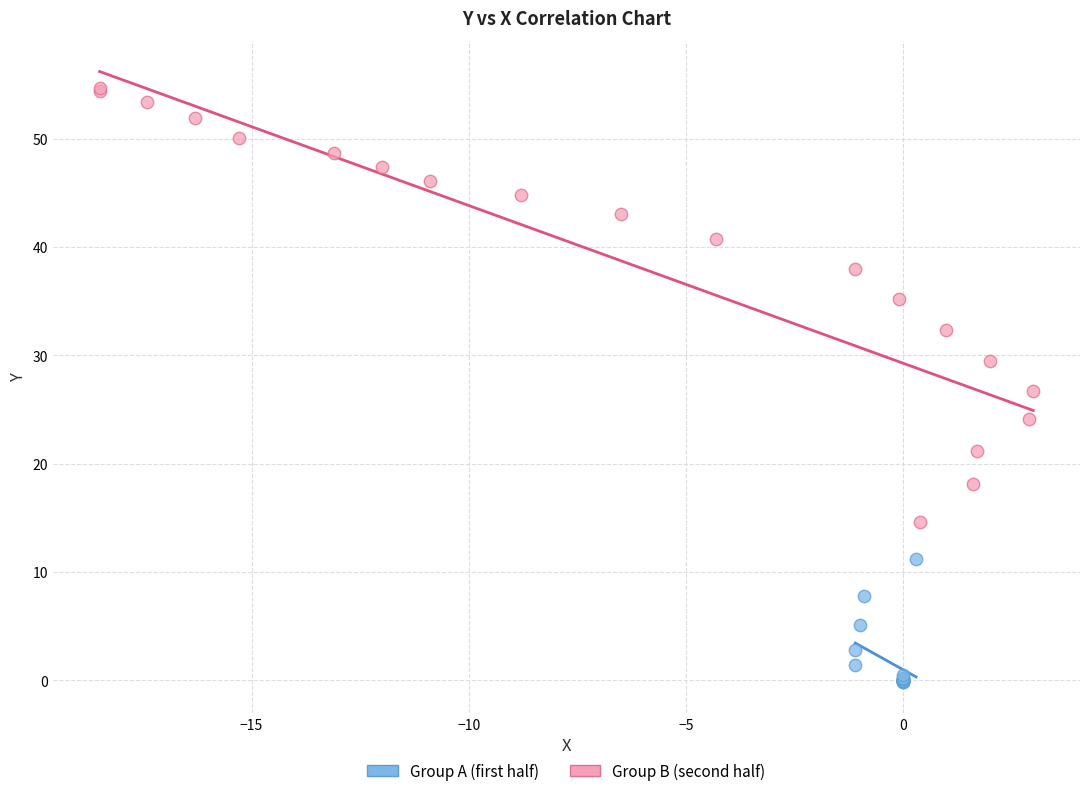

Which series reaches the maximum Y coordinate?

Group B (second half)